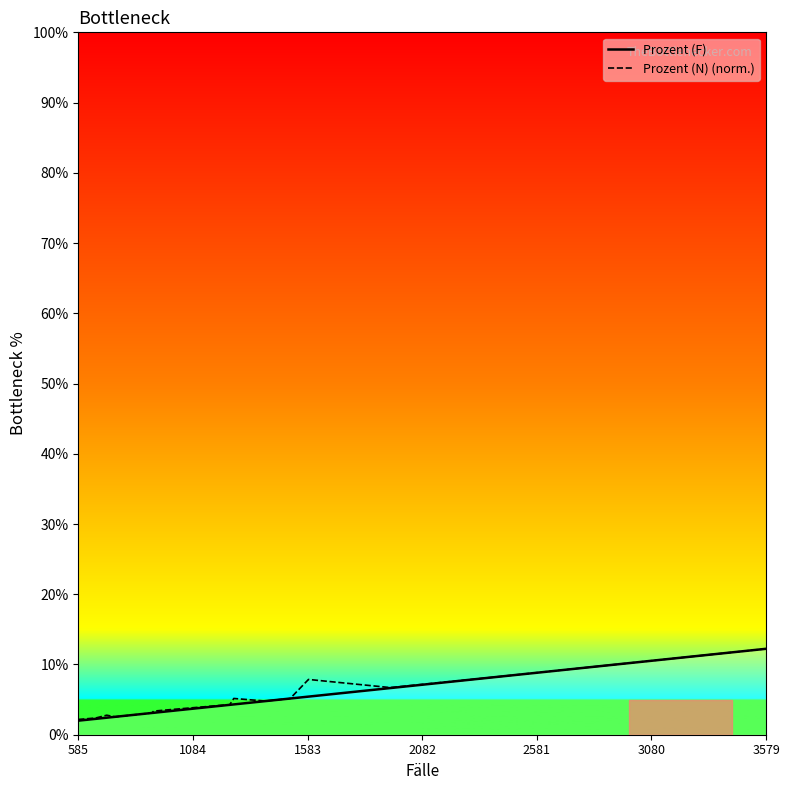

What is the highest value of the Prozent (N) (norm.) series?

12.2